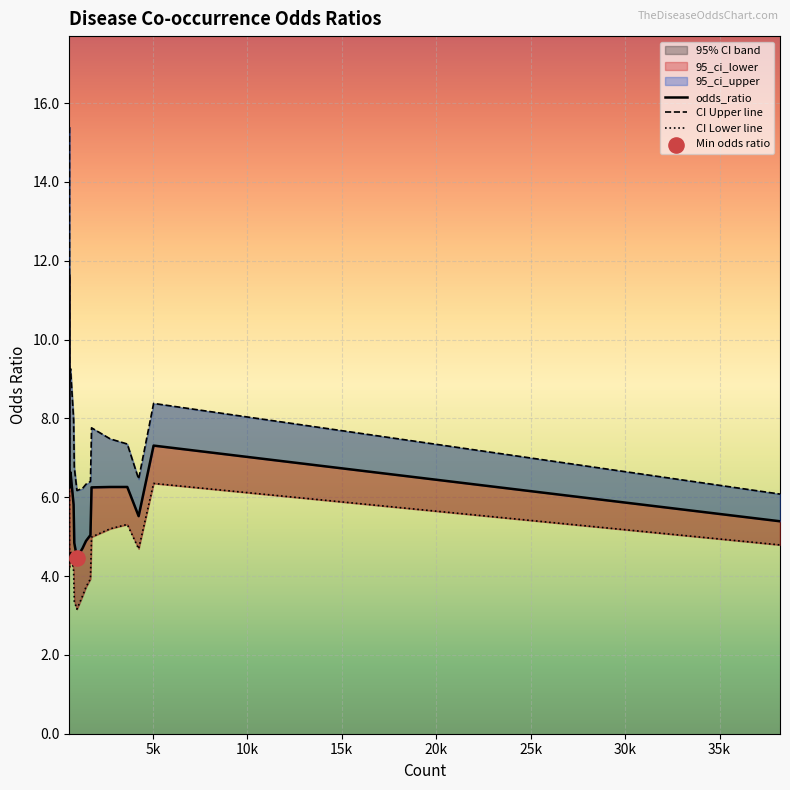

Which series reaches the minimum Y coordinate?

CI Lower line